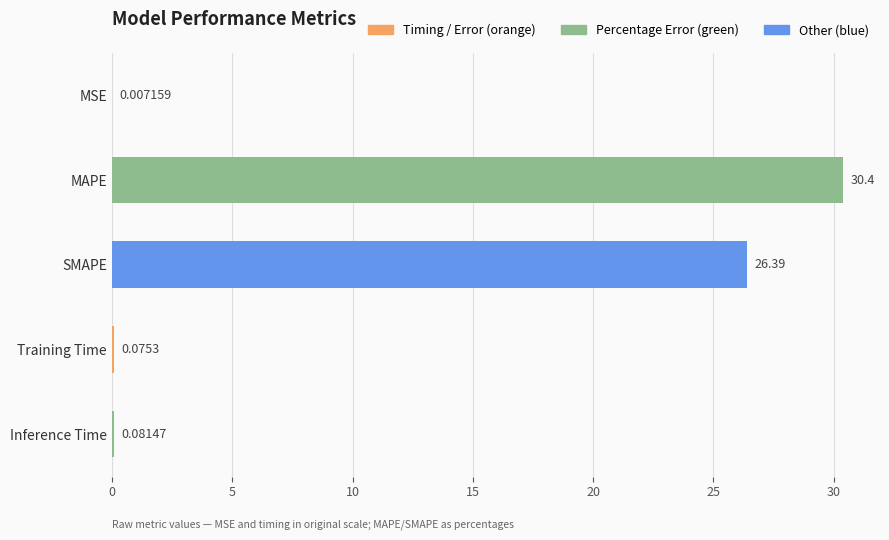

Which category has the highest value across all series?

MAPE